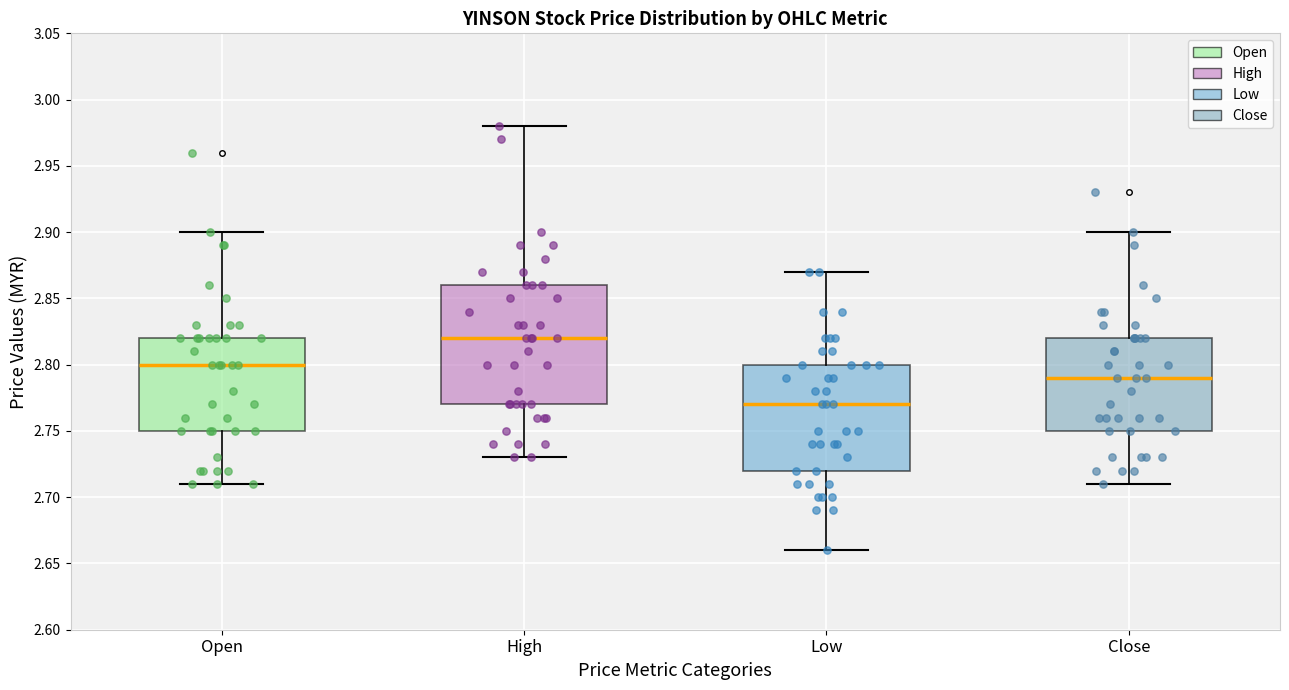

Reading left to right, read every box against the y-axis: the position of its median line, the range the box covers, and the ends of its whiskers. The values are not printed on the chart, so give them approximately, as read against the axis.

Open: median 2.80, box 2.75 to 2.82, whiskers 2.71 to 2.90
High: median 2.82, box 2.77 to 2.86, whiskers 2.73 to 2.98
Low: median 2.77, box 2.72 to 2.80, whiskers 2.66 to 2.87
Close: median 2.79, box 2.75 to 2.82, whiskers 2.71 to 2.90